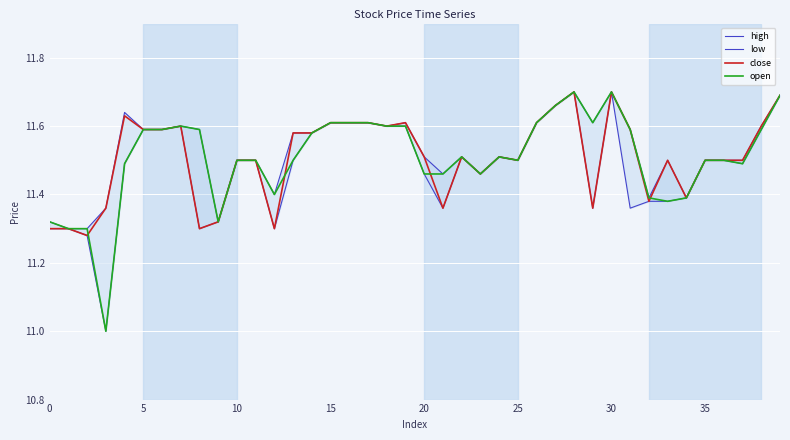

Read the open value at 20.

11.5